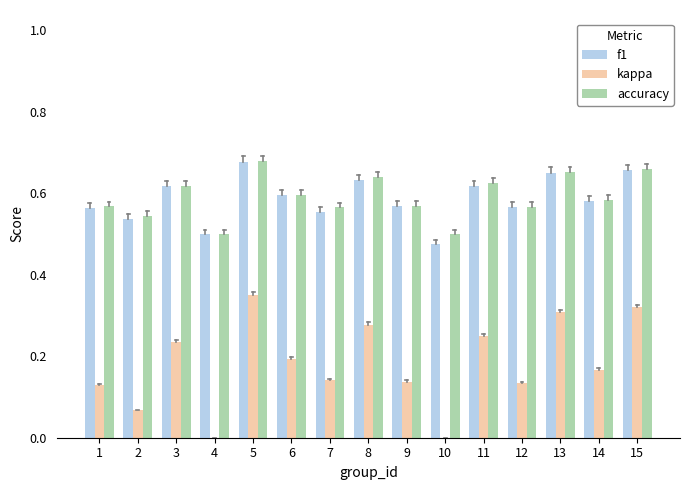

Between 2 and 7, which series saw the biggest shift?

kappa